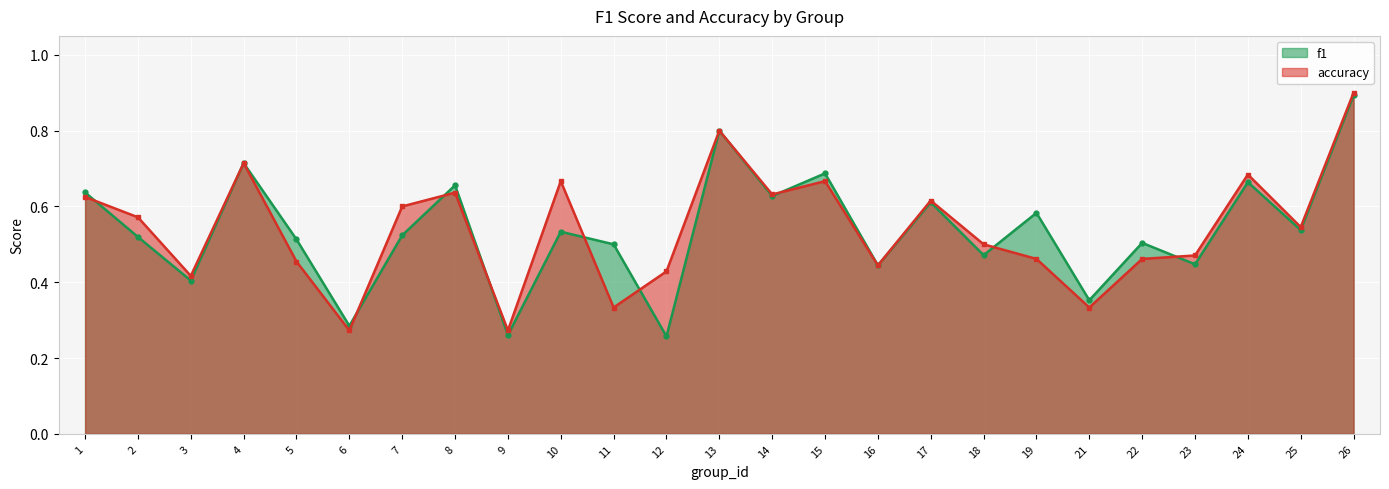

Reading right to left, transcribe all the data shown in this chart.

f1: 26=0.9	25=0.5	24=0.7	23=0.4	22=0.5	21=0.4	19=0.6	18=0.5	17=0.6	16=0.4	15=0.7	14=0.6	13=0.8	12=0.3	11=0.5	10=0.5	9=0.3	8=0.7	7=0.5	6=0.3	5=0.5	4=0.7	3=0.4	2=0.5	1=0.6
accuracy: 26=0.9	25=0.5	24=0.7	23=0.5	22=0.5	21=0.3	19=0.5	18=0.5	17=0.6	16=0.4	15=0.7	14=0.6	13=0.8	12=0.4	11=0.3	10=0.7	9=0.3	8=0.6	7=0.6	6=0.3	5=0.5	4=0.7	3=0.4	2=0.6	1=0.6